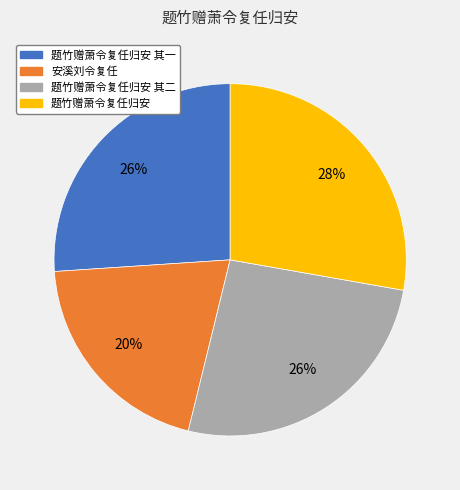

Which slice is the smallest?

安溪刘令复任